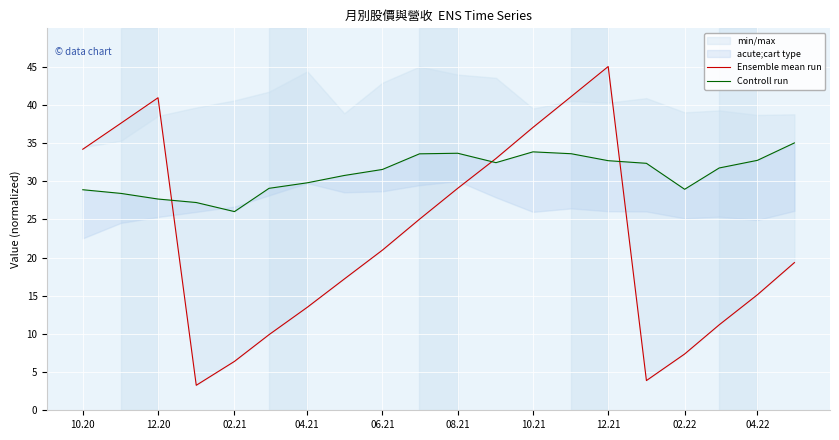

What position from the left is 02.22?

4